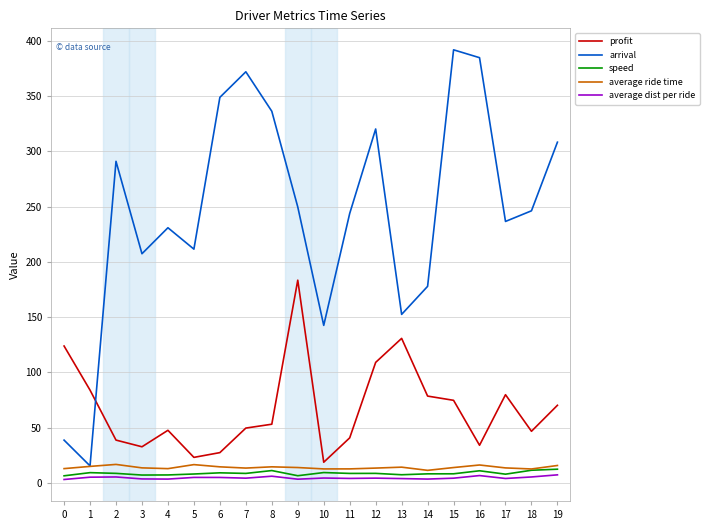

At which category does arrival reach its first local peak?

2